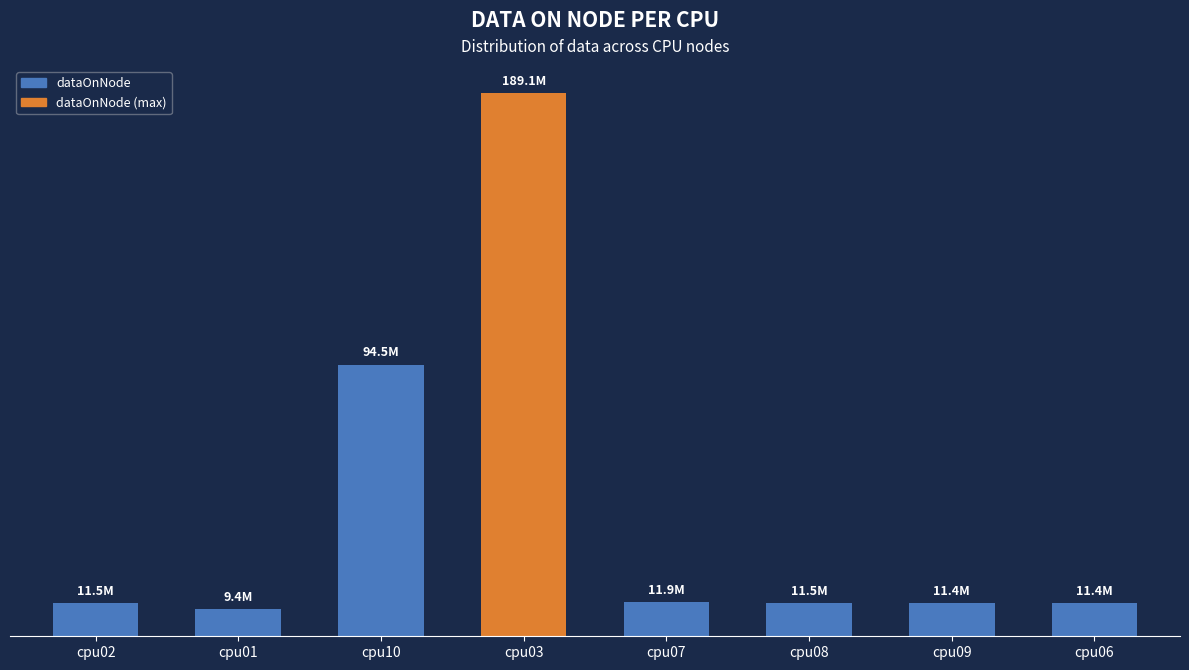

Does the chart contain any negative values?

No